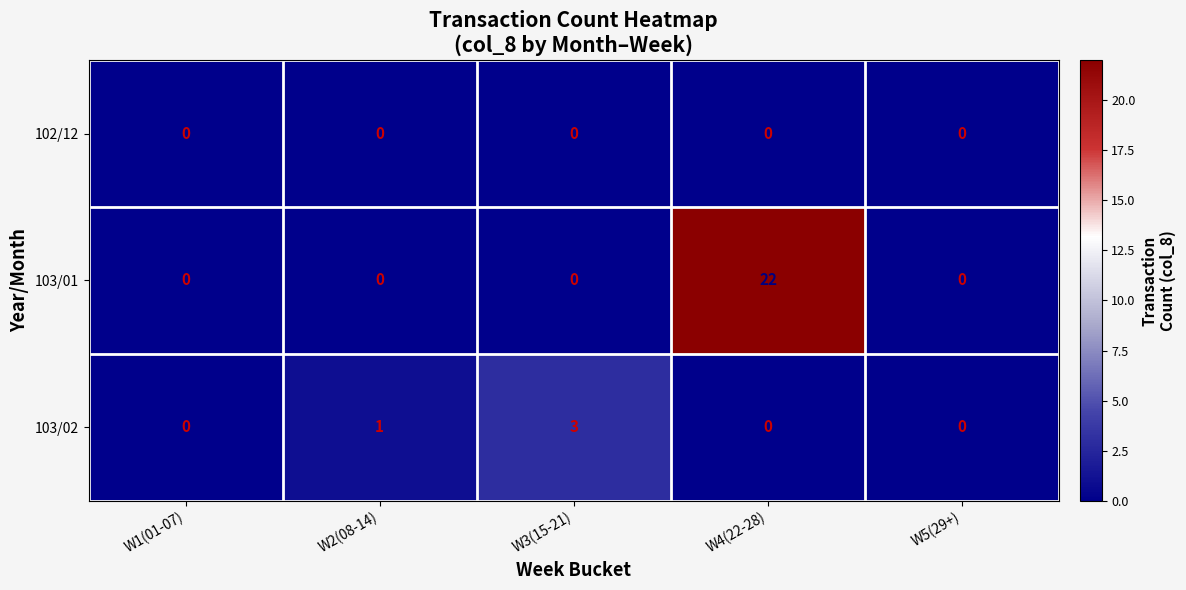

Reading left to right, what are all the values shown in this chart?

102/12: W1(01-07)=0	W2(08-14)=0	W3(15-21)=0	W4(22-28)=0	W5(29+)=0
103/01: W1(01-07)=0	W2(08-14)=0	W3(15-21)=0	W4(22-28)=22	W5(29+)=0
103/02: W1(01-07)=0	W2(08-14)=1	W3(15-21)=3	W4(22-28)=0	W5(29+)=0